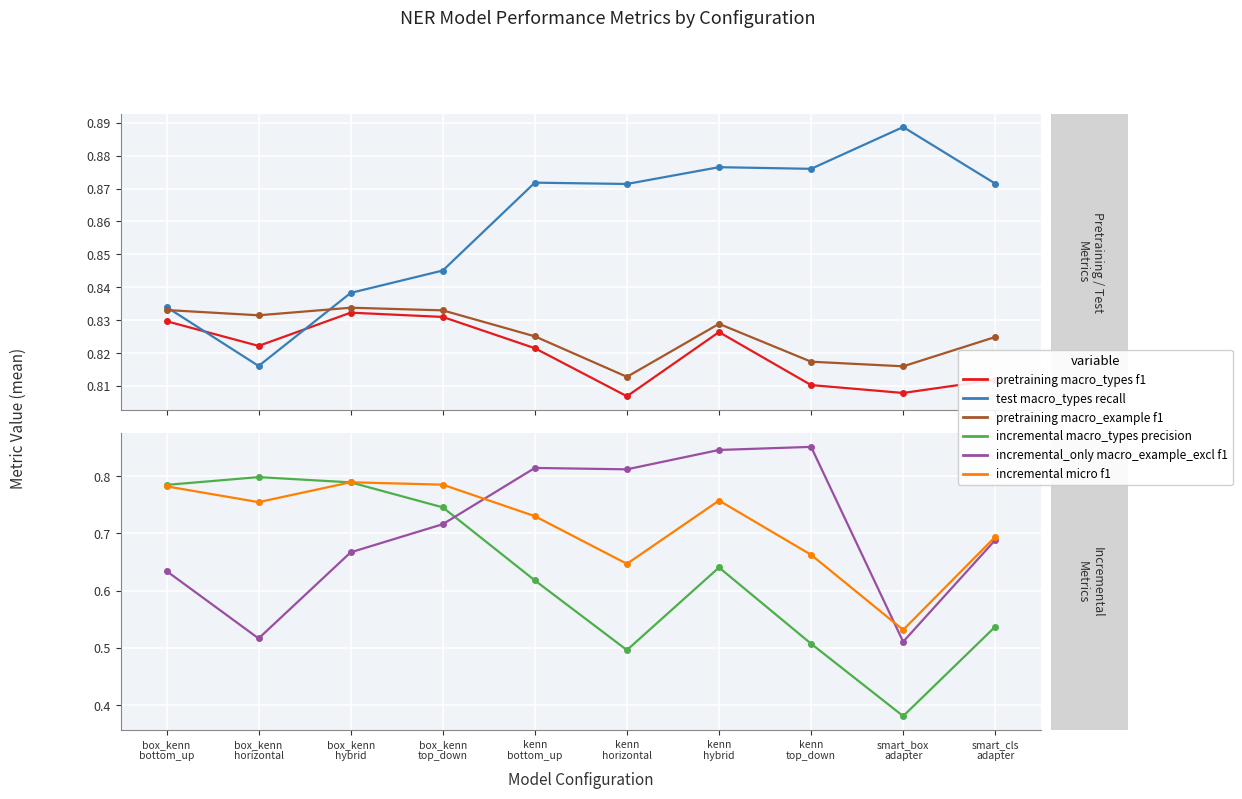

True or false: pretraining macro_example f1 and pretraining macro_types f1 intersect in this chart.

False